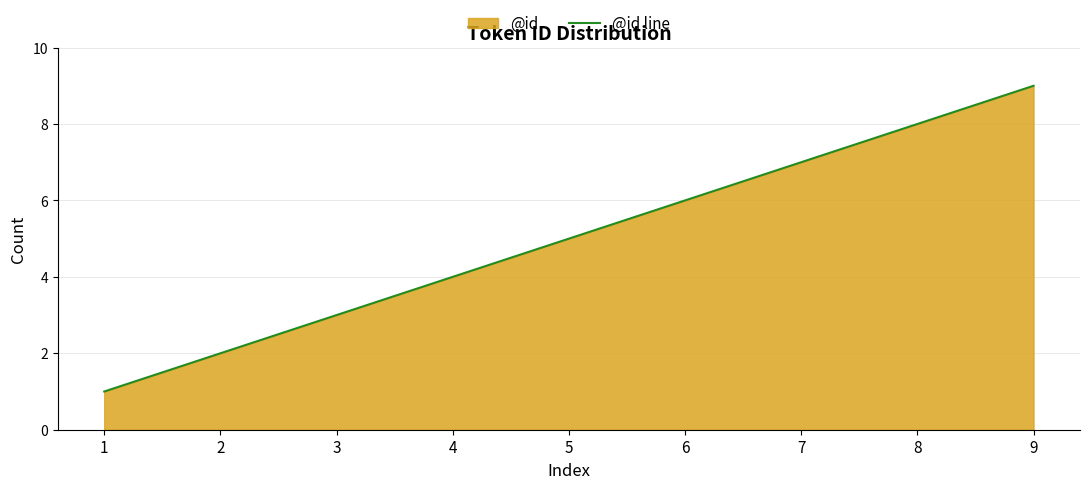

What is the average value?

5